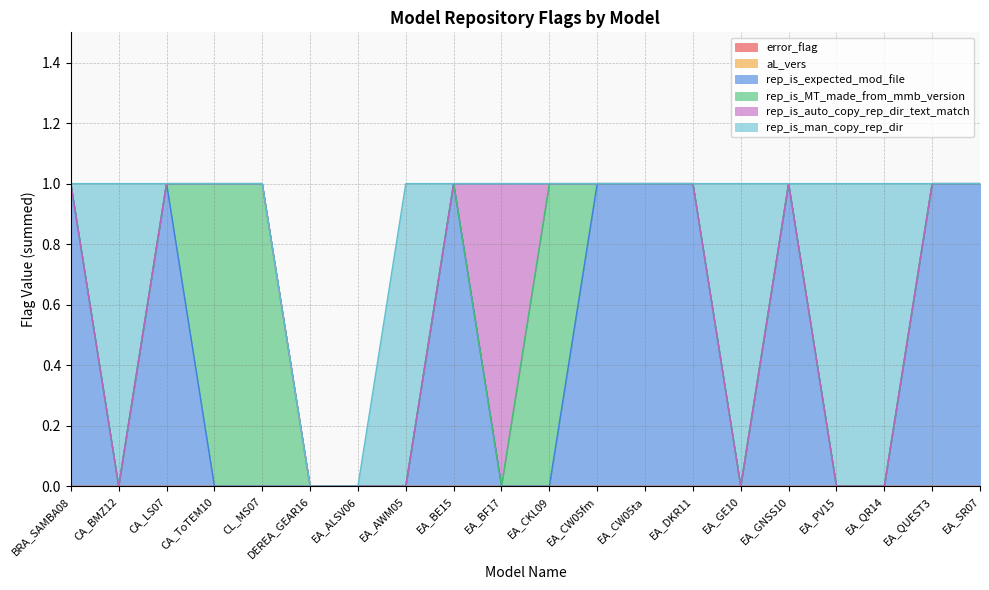

At which label does rep_is_MT_made_from_mmb_version reach its minimum?

BRA_SAMBA08